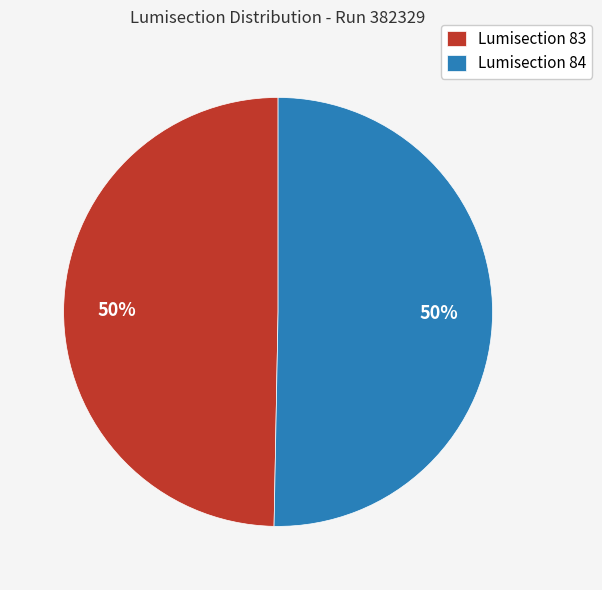

To the nearest percent, what is the average slice percentage?

50%